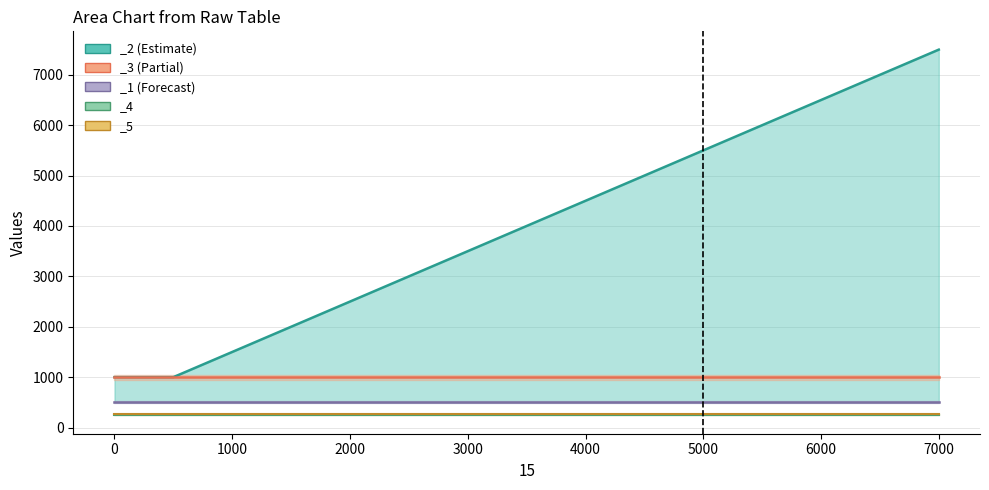

What is the minimum value shown in the chart?

1000